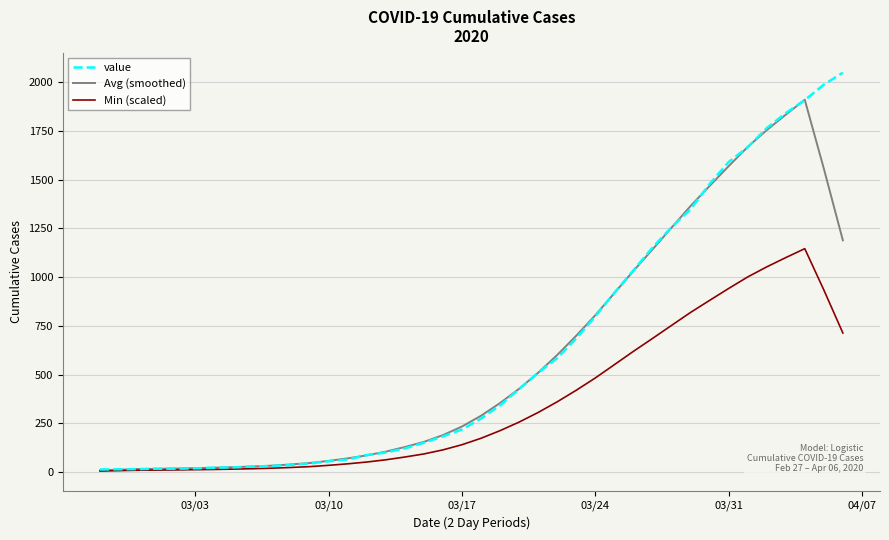

Rank the series by their maximum value, from lowest to highest.

Min (scaled), Avg (smoothed), value